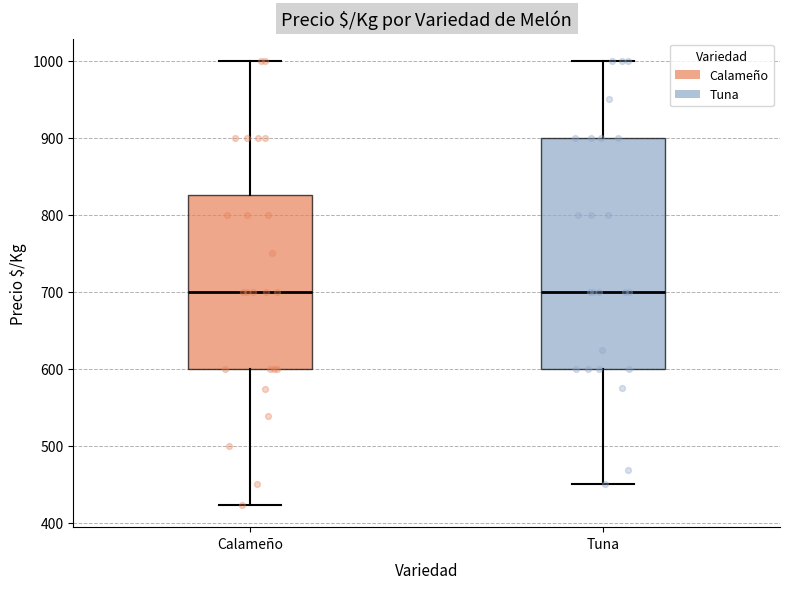

Where is the upper edge of the box for Tuna on the y-axis? The values are not printed on the chart, so give them approximately, as read against the axis.

900